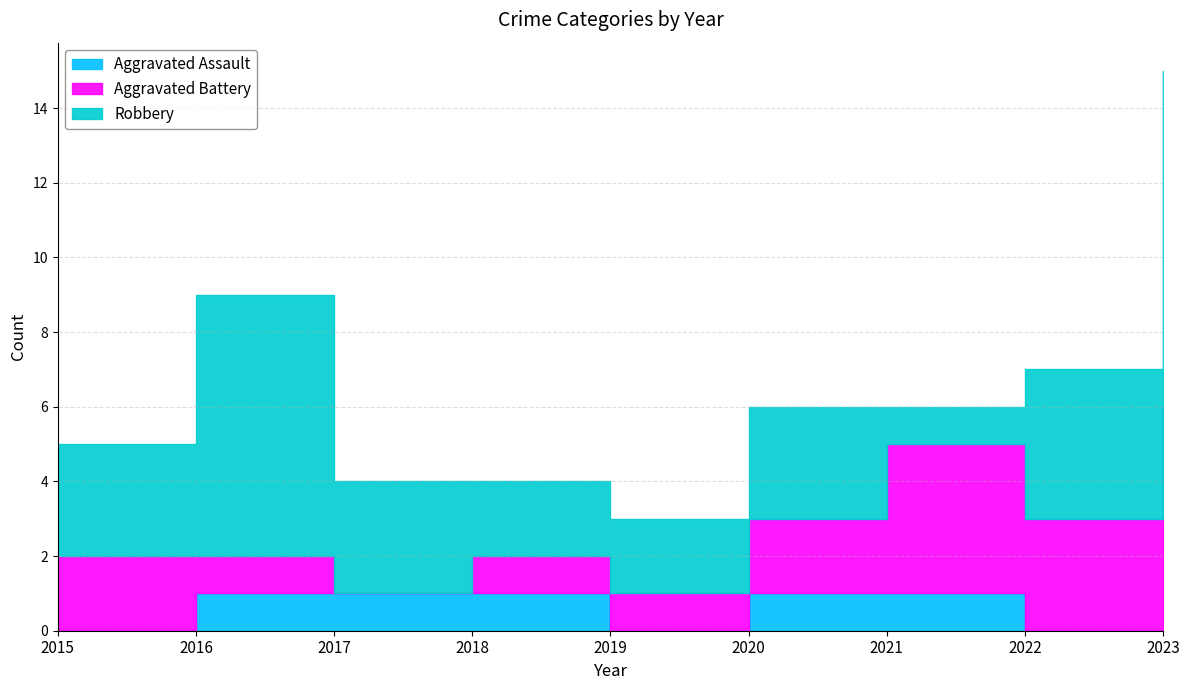

How many series are shown in this chart?

3